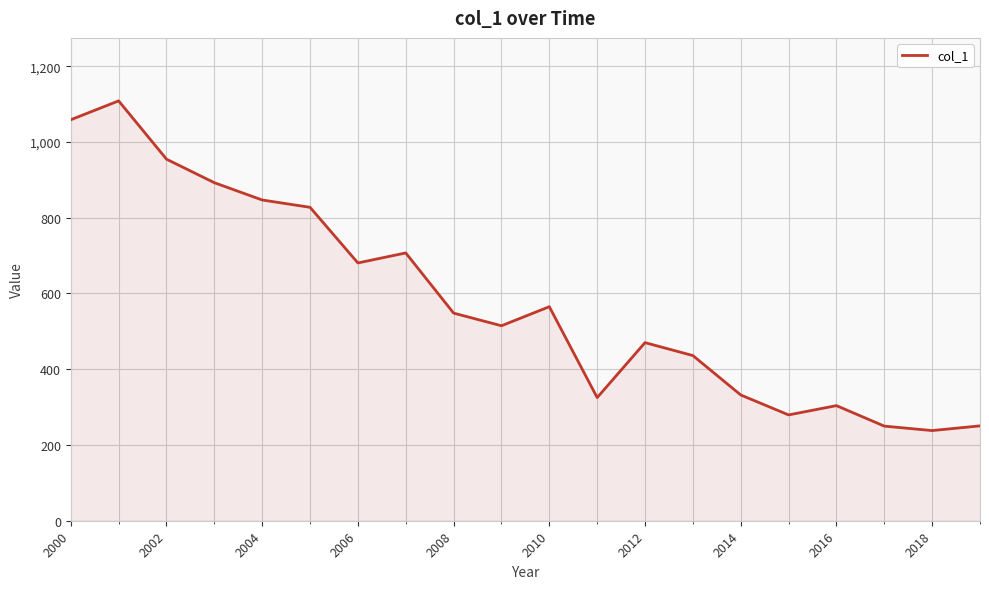

What is the difference between the maximum and minimum values?

870.6